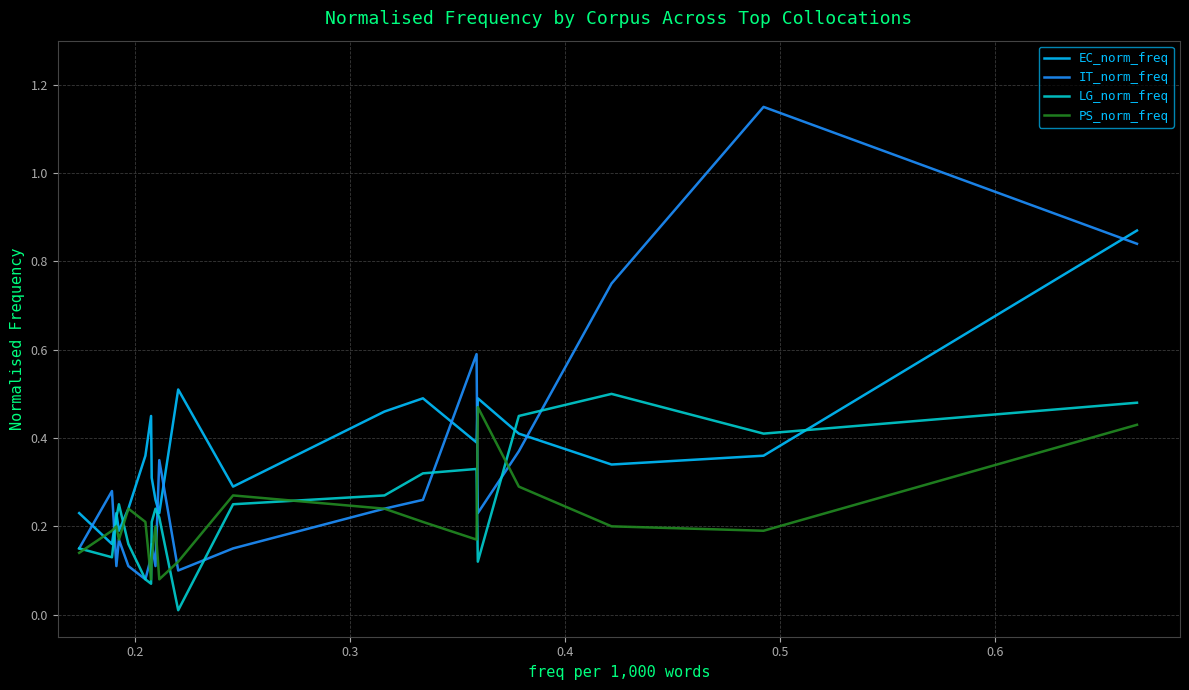

List the series in order of their overall mean, lowest first.

PS_norm_freq, LG_norm_freq, IT_norm_freq, EC_norm_freq